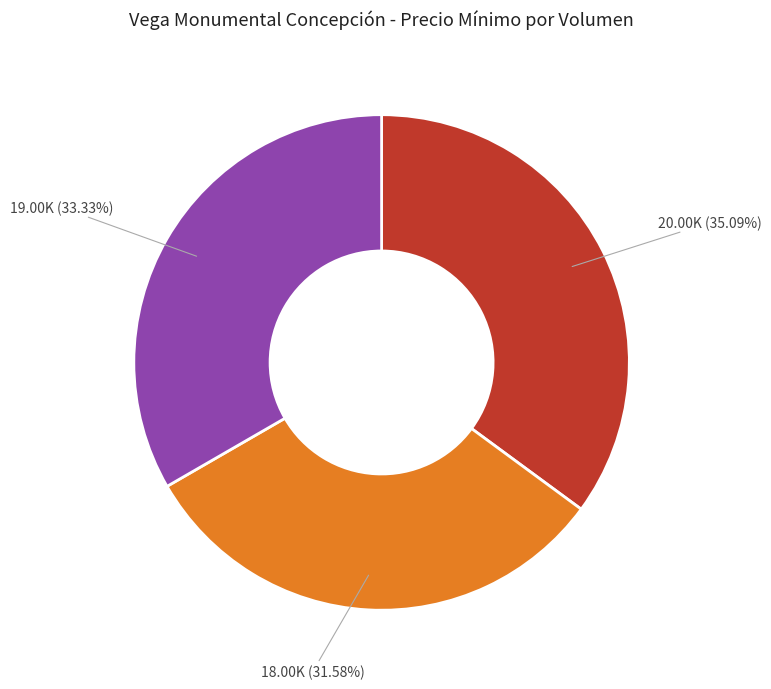

Is there any slice that represents more than half of the pie?

No